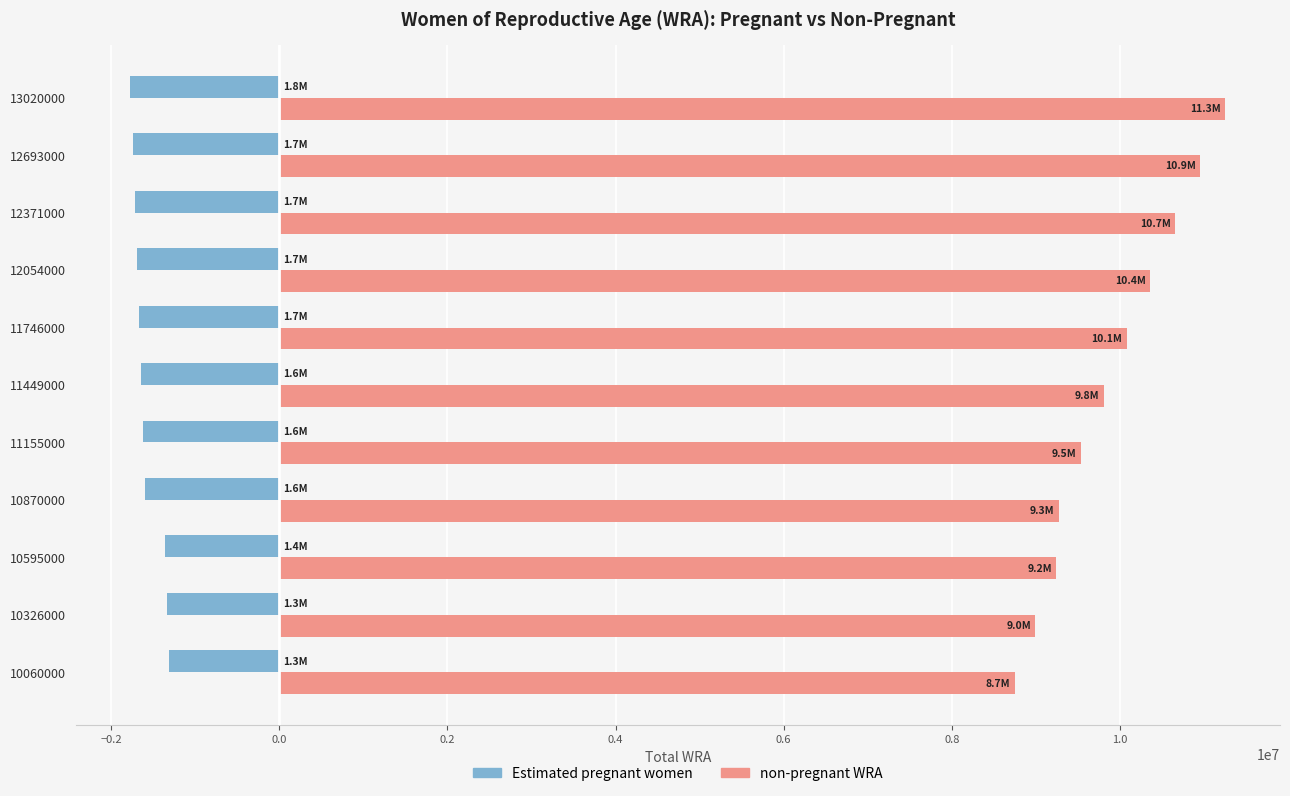

How many values in the non-pregnant WRA series are below 9806369?

5